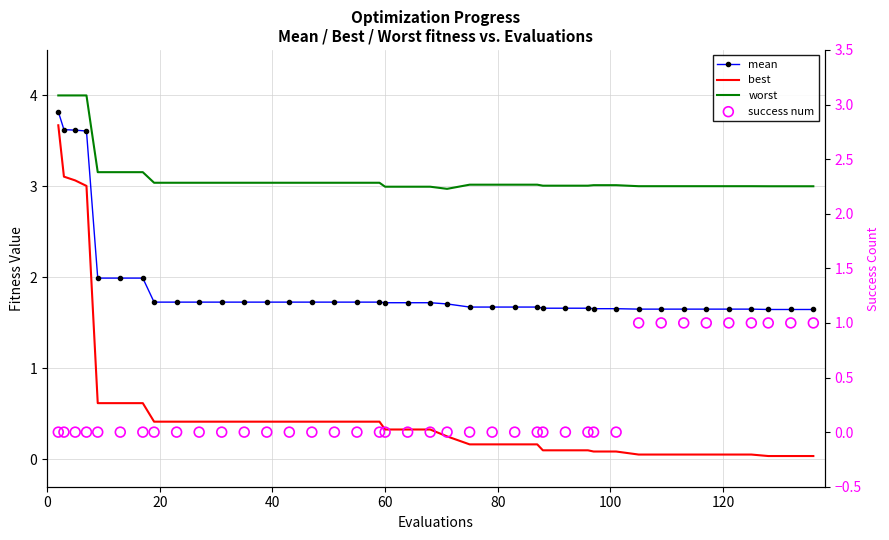

Which series contains the lowest Y value?

success num